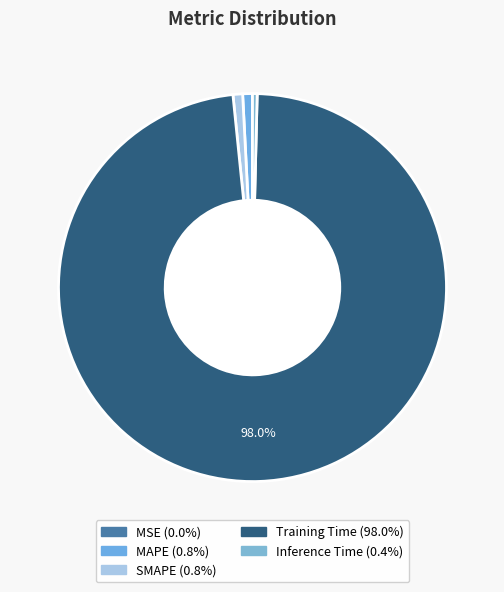

Is MSE the majority of the pie?

No